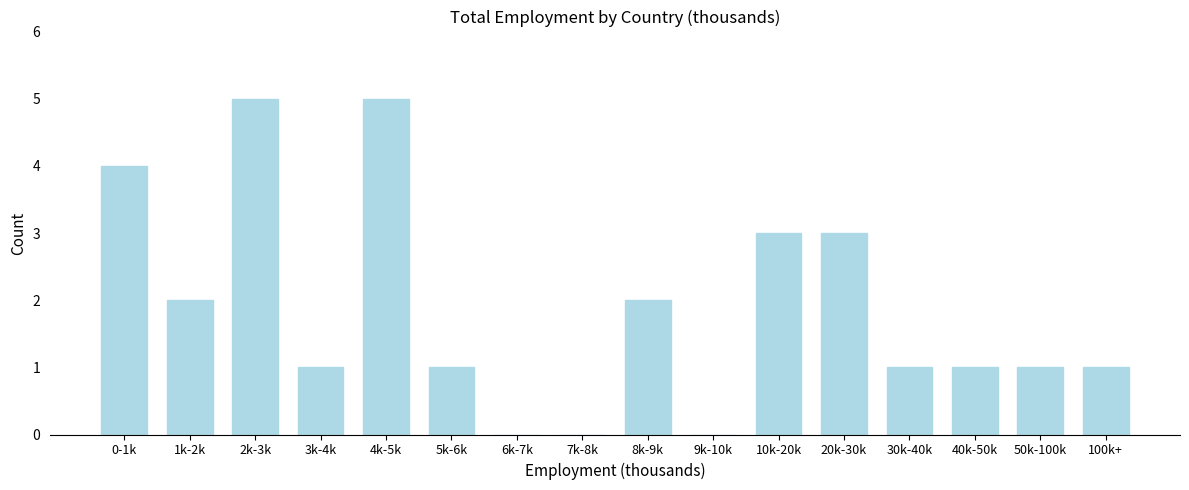

Reading right to left, extract all data points from this chart.

100k+=1	50k-100k=1	40k-50k=1	30k-40k=1	20k-30k=3	10k-20k=3	9k-10k=0	8k-9k=2	7k-8k=0	6k-7k=0	5k-6k=1	4k-5k=5	3k-4k=1	2k-3k=5	1k-2k=2	0-1k=4